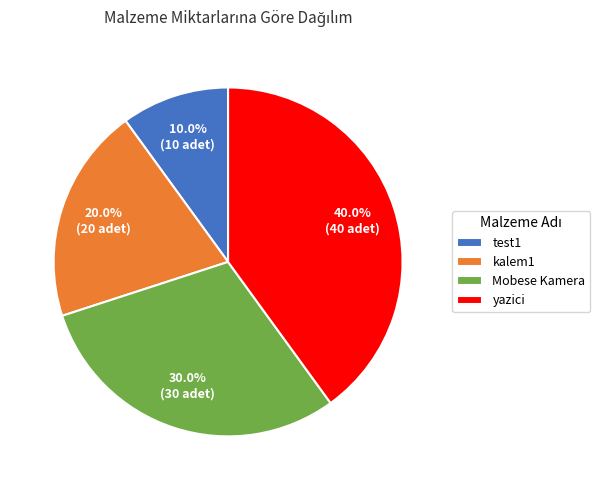

Is the sum of test1 and kalem1 greater than half?

No